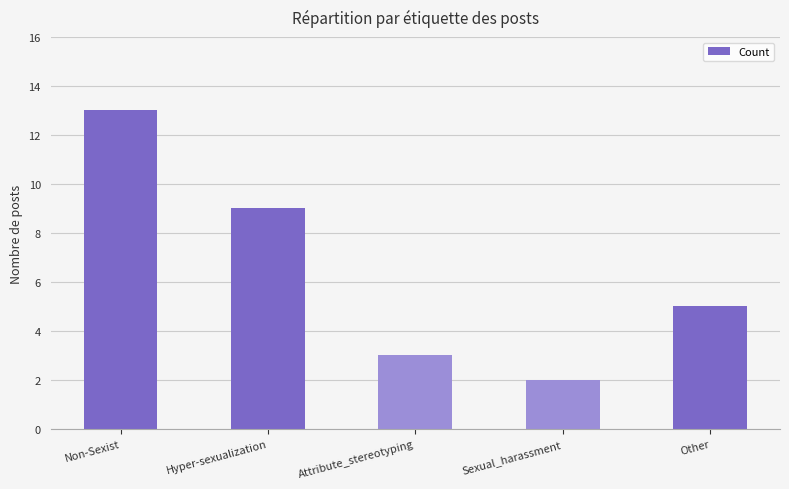

How many bars are there in total?

5